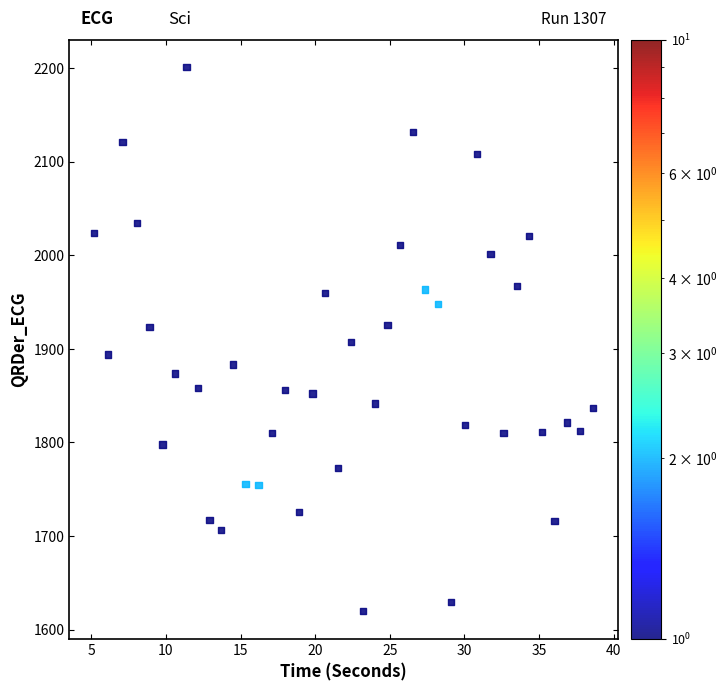

What is the range of X values (max minus min)?

33.4